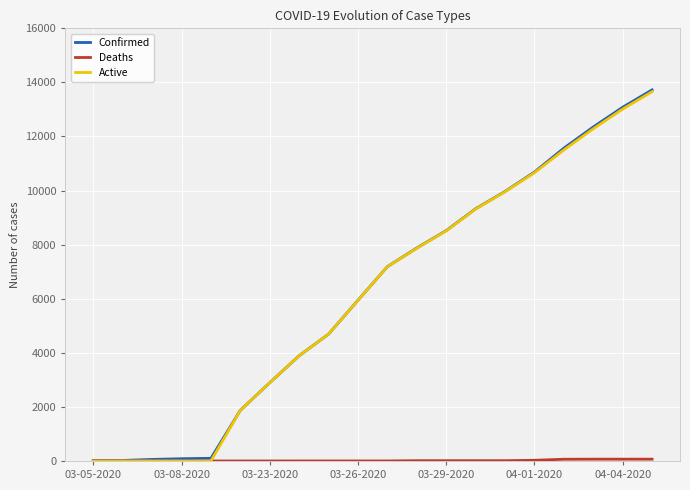

What is the maximum value for Confirmed?

13723